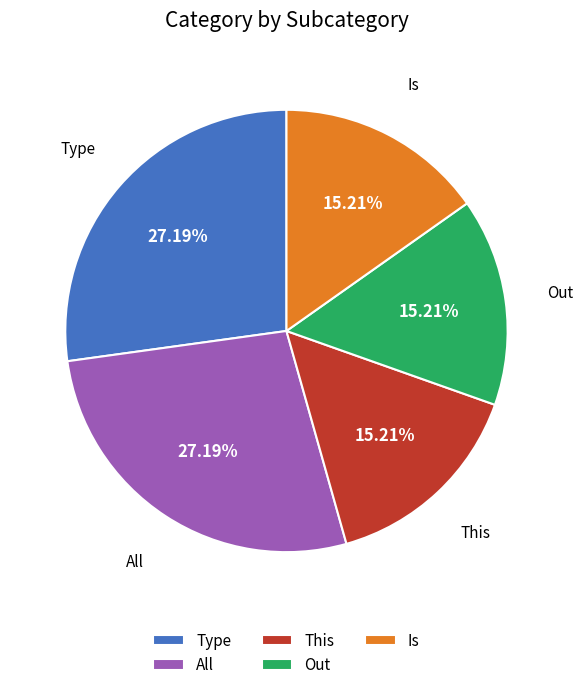

Approximately how many times larger is the value at This compared to Is?

1.0